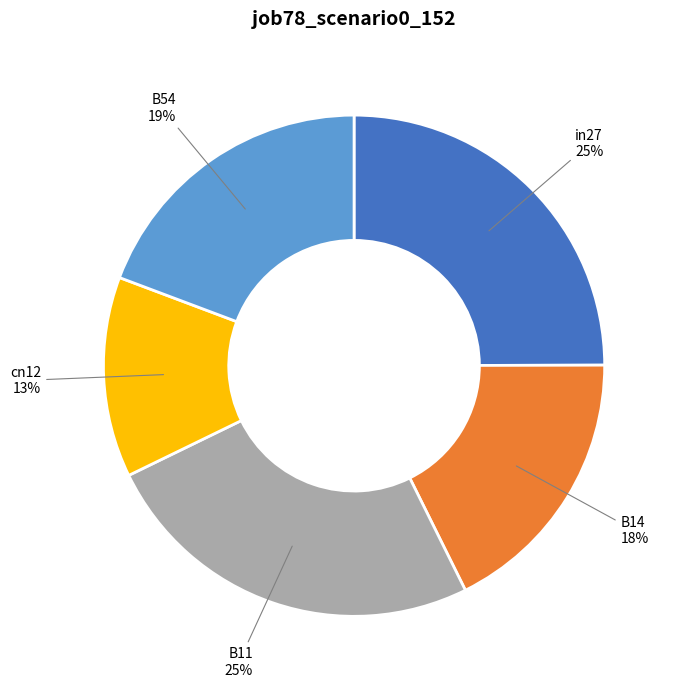

Which slice is the smallest?

cn12